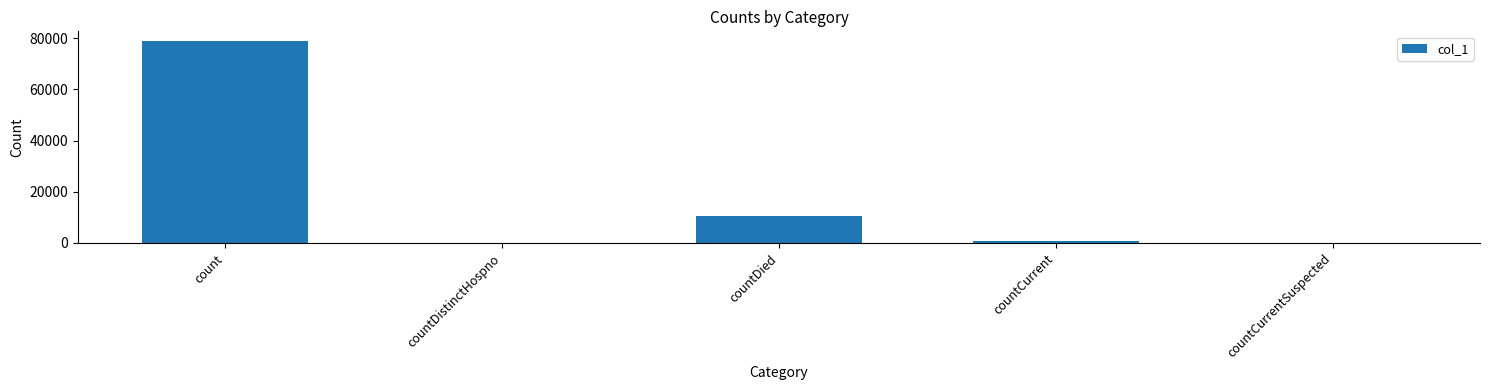

True or false: the data shows -35655 at countDistinctHospno.

False